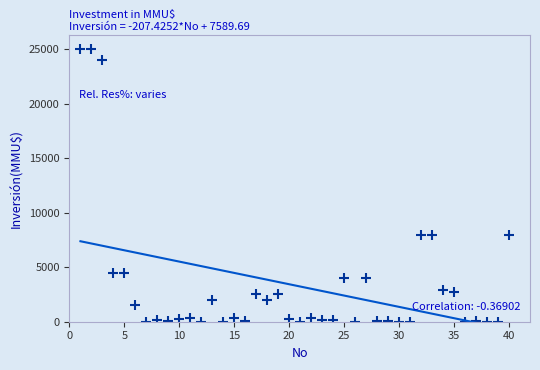

What is the range of Y values (max minus min)?

25000